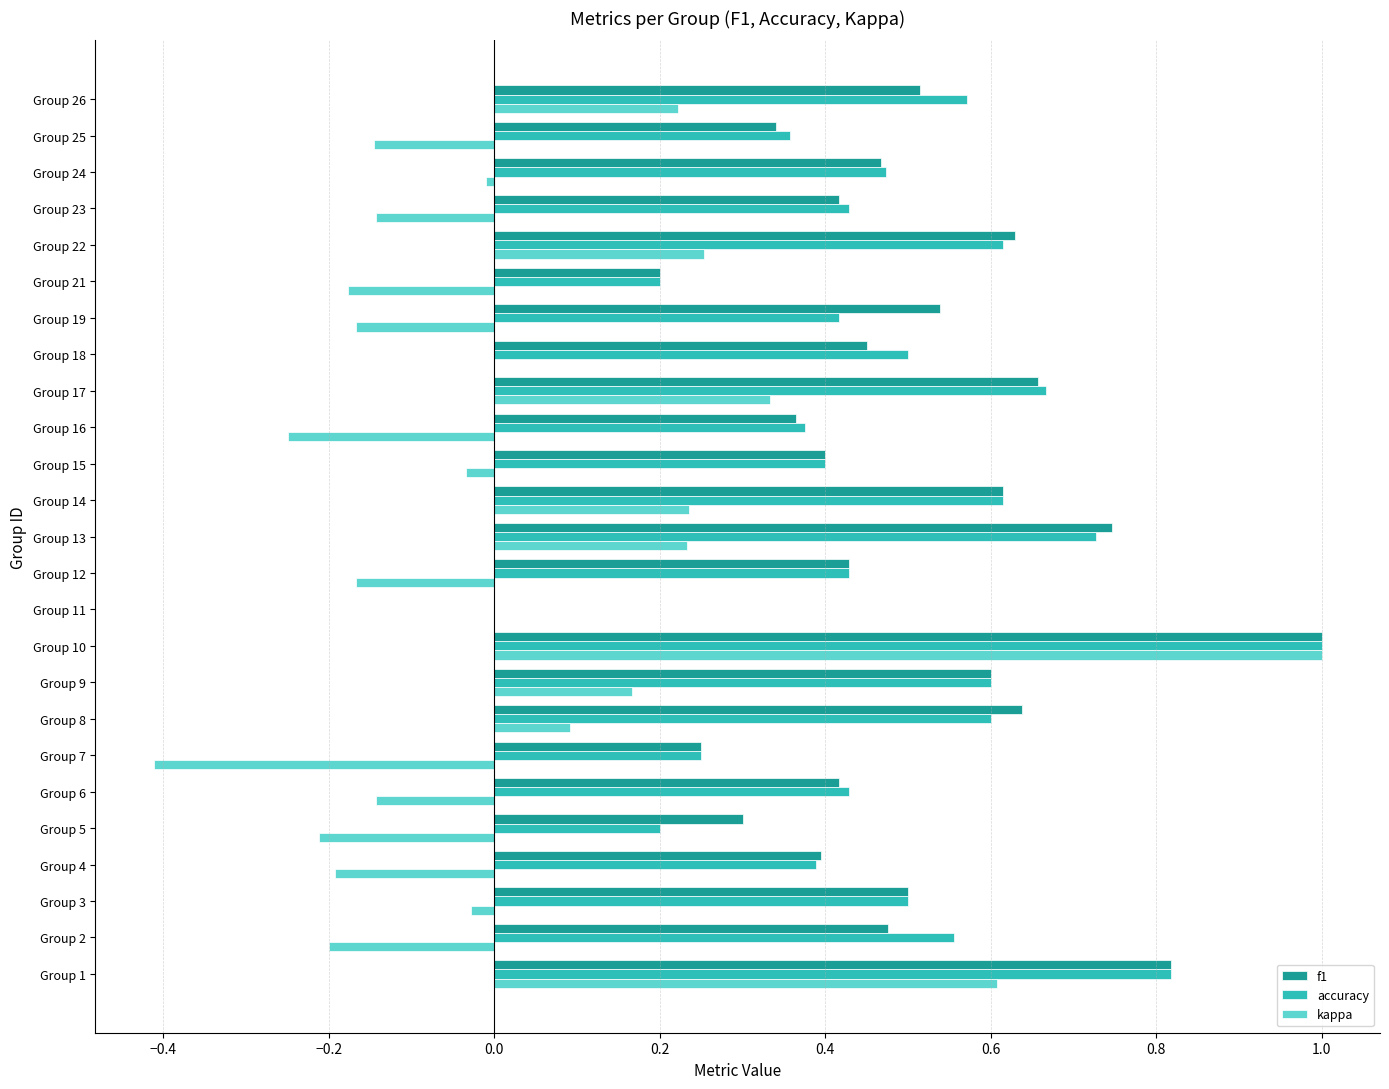

Is the value of kappa at Group 21 greater than the value of accuracy at Group 3?

No